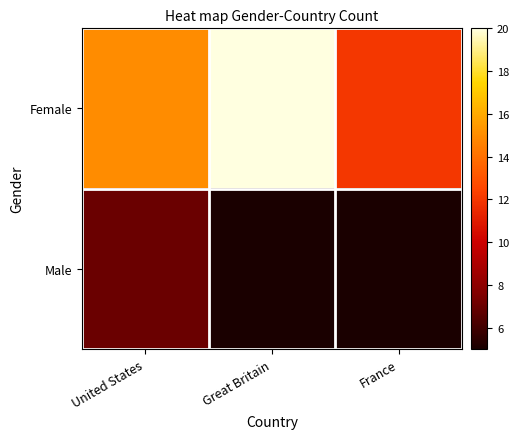

At how many categories does at least one series exceed 19?

1